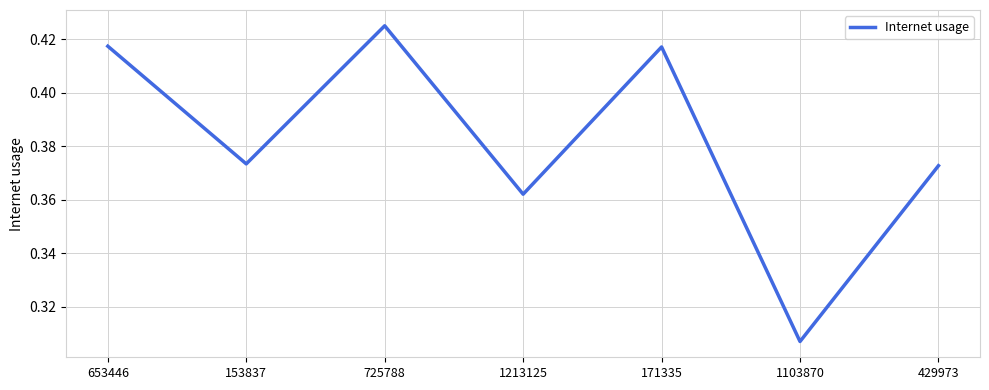

Does the chart display data point markers on the line(s)?

No